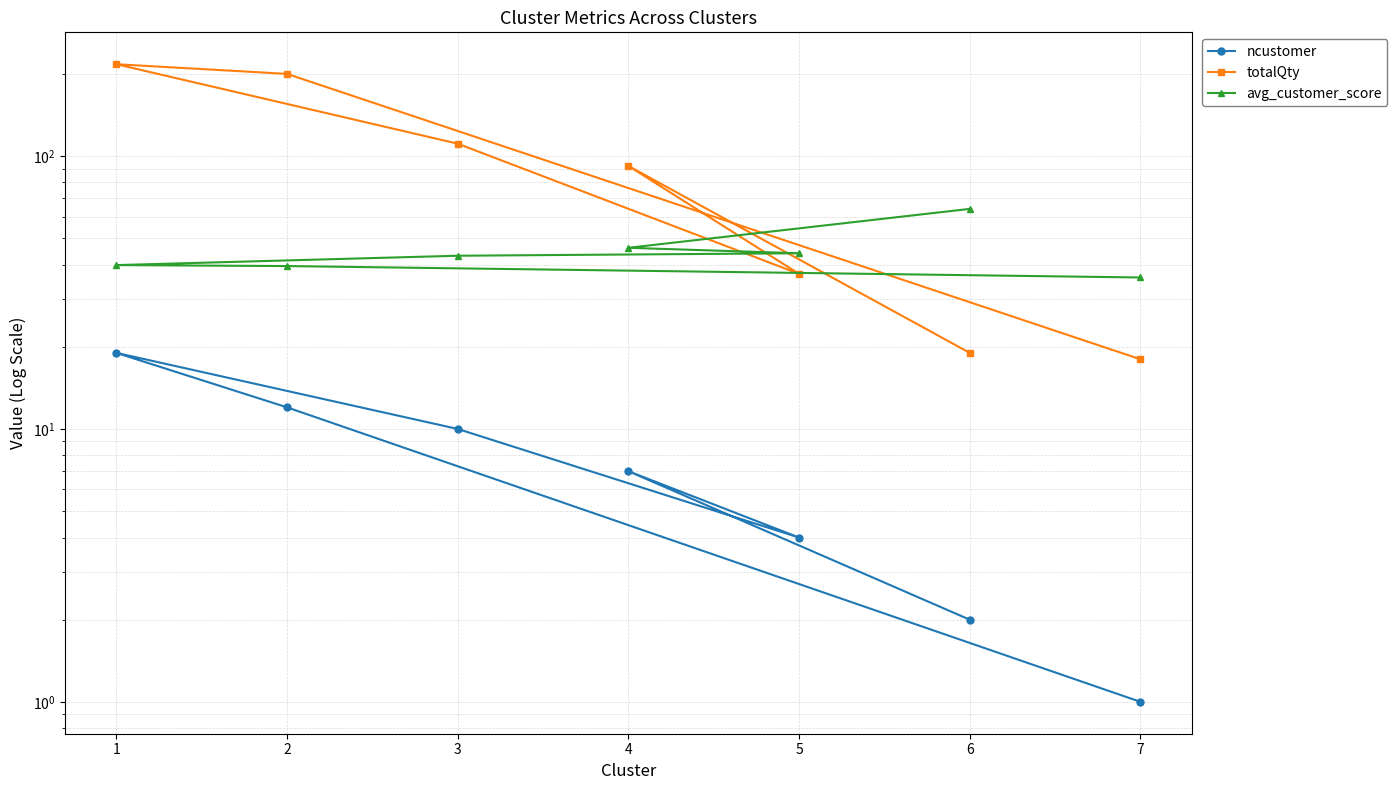

At how many categories does at least one series exceed 72?

4